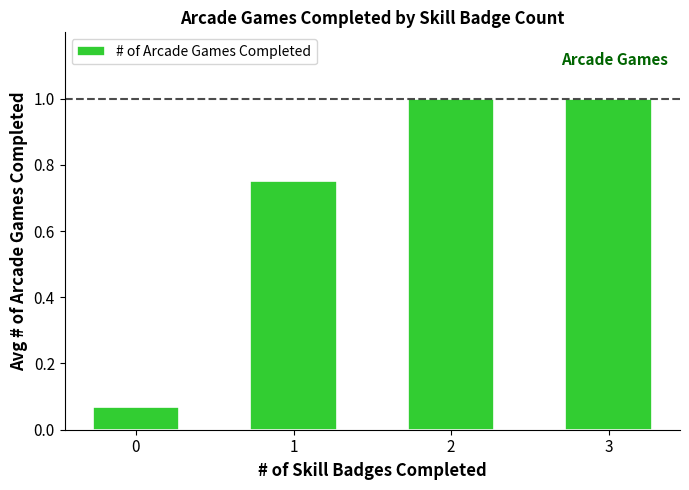

What is the greatest value displayed?

1.0